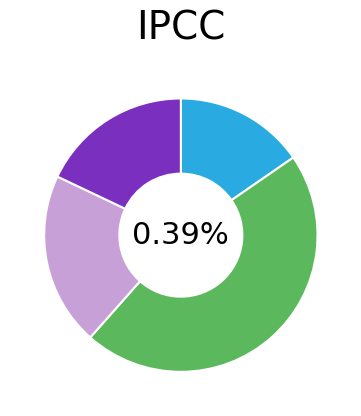

What percentage do Grease Cvt and Oli Gardan AHM 120 mL (Putih) together represent?

35.9%